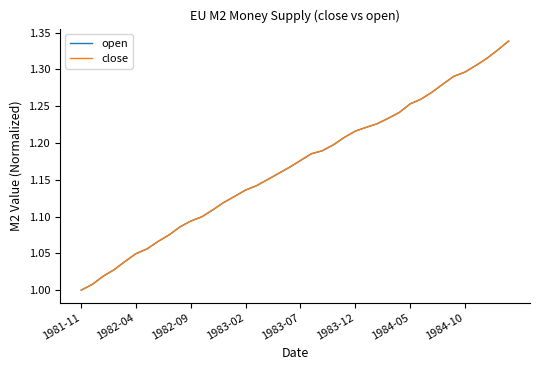

Does the chart display data point markers on the line(s)?

No